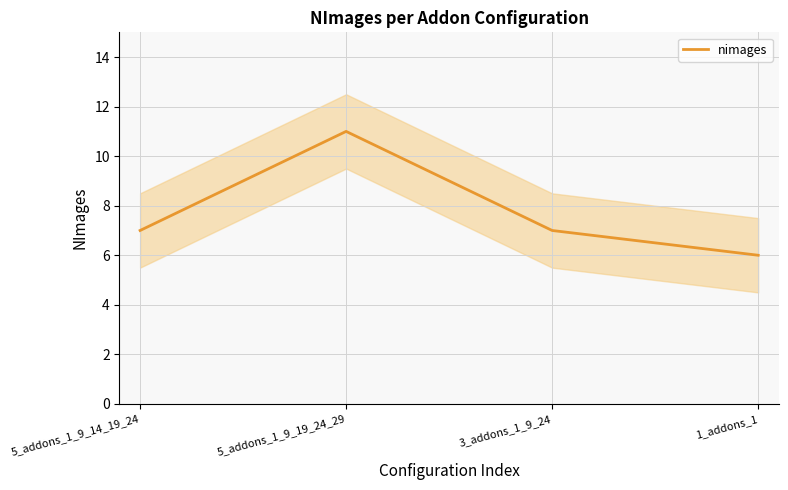

What is the value of the 3rd point from the left?

7